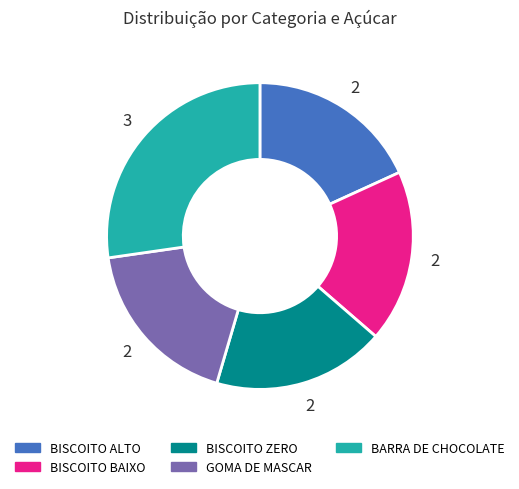

What is the largest slice in the pie chart?

BARRA DE CHOCOLATE